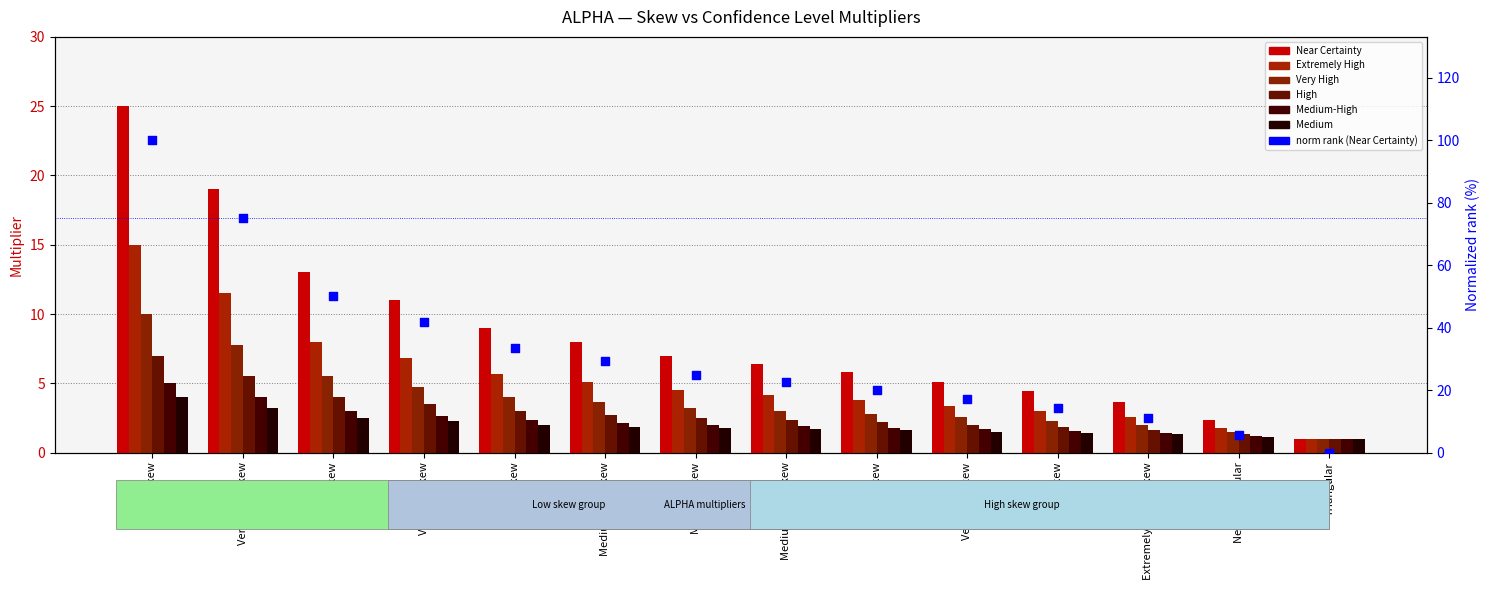

What is the total value across all series at Low skew?

26.0